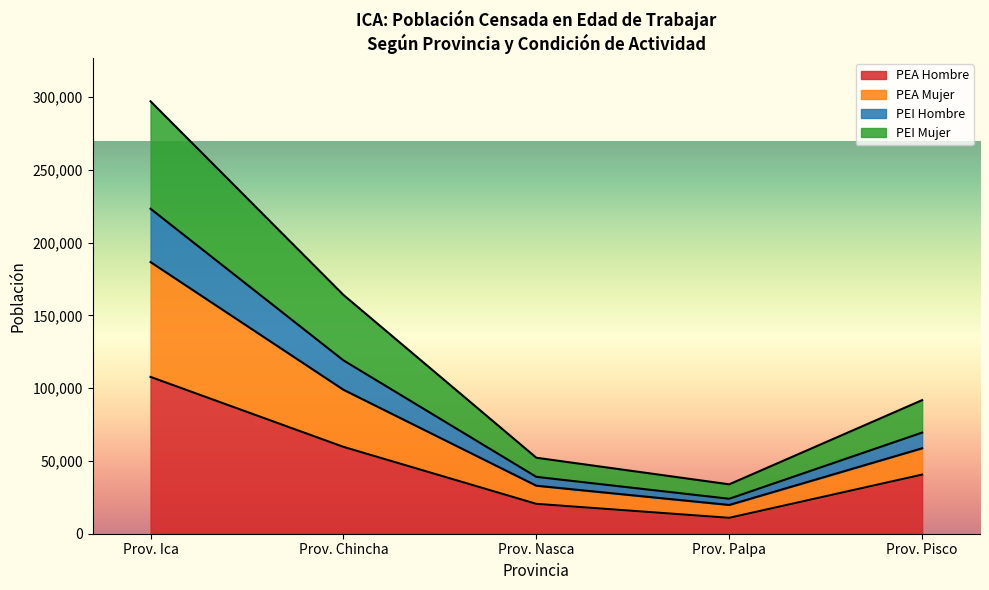

True or false: PEA Mujer and PEA Hombre cross at least once.

False